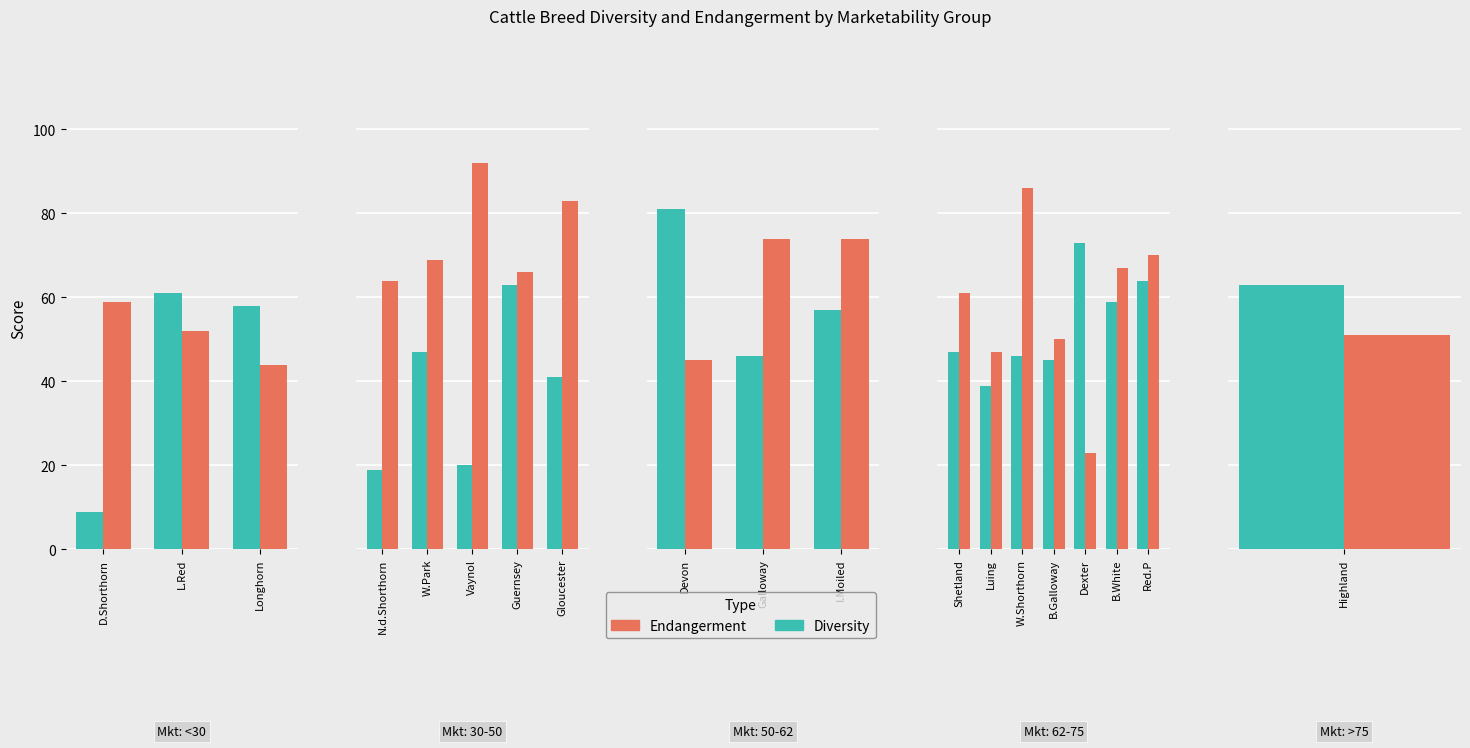

Between B.Galloway and B.White, which is larger?

B.White